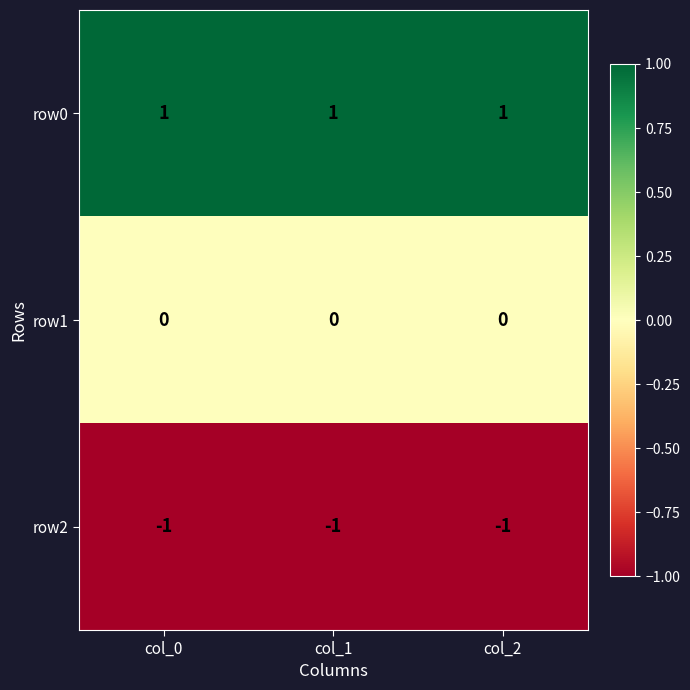

List the series in order of their peak value, highest first.

row0, row1, row2